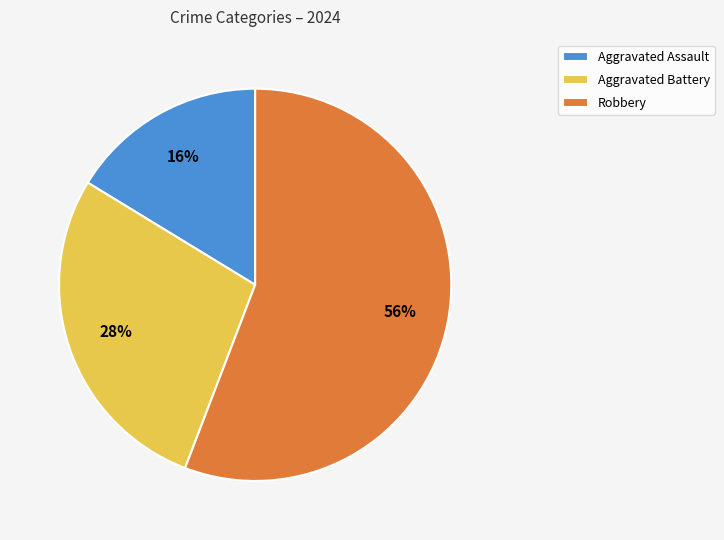

To the nearest percent, what is the average slice percentage?

33%